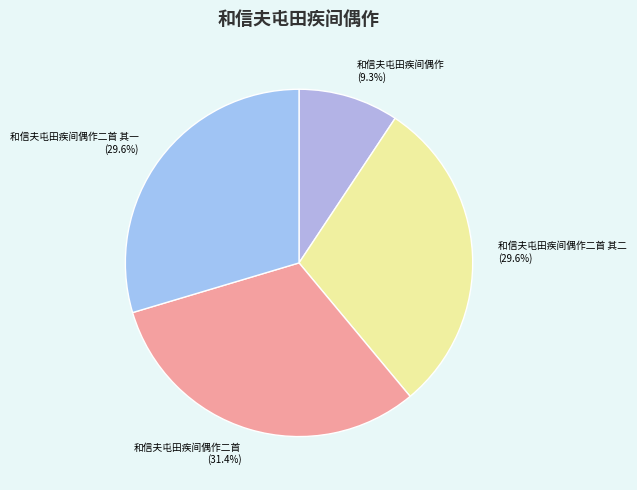

Is 和信夫屯田疾间偶作二首 the majority of the pie?

No